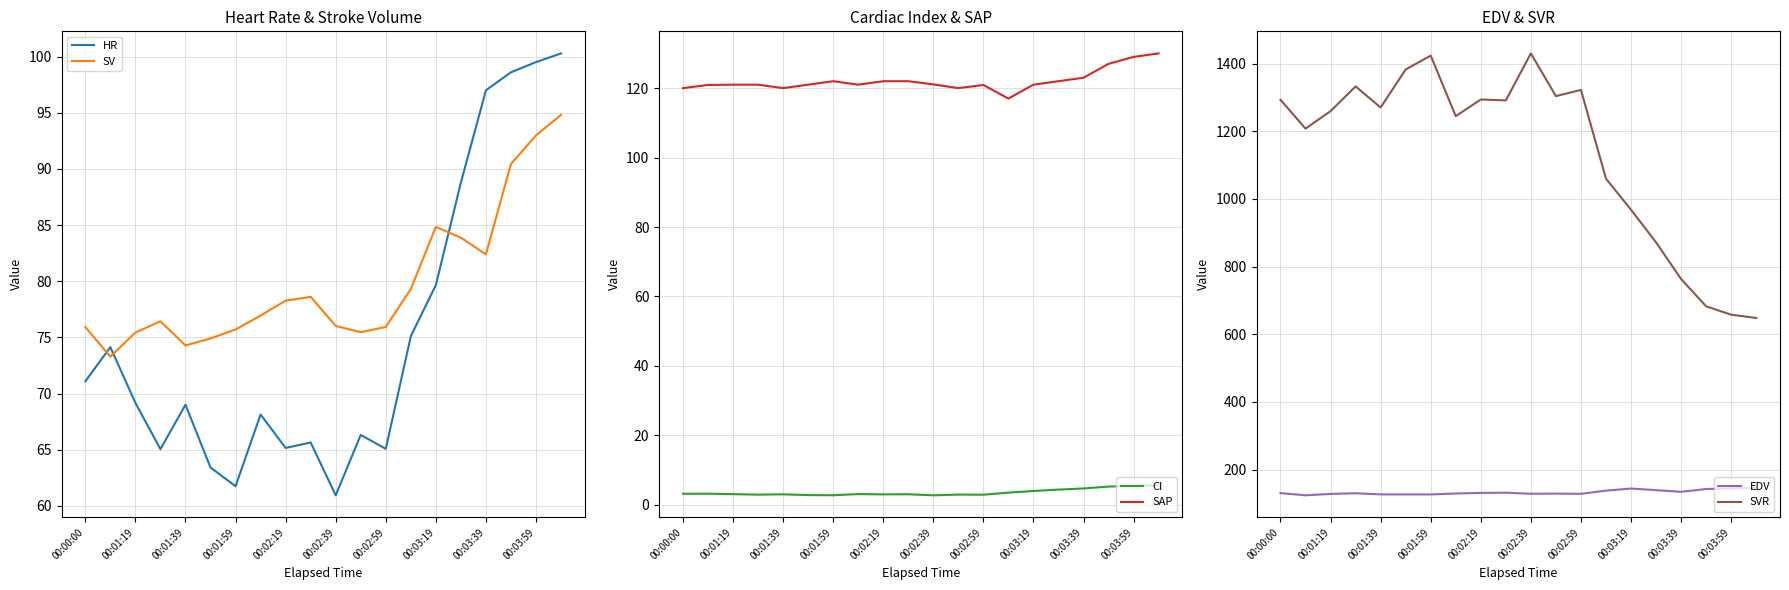

What is the minimum value for SV?

73.3